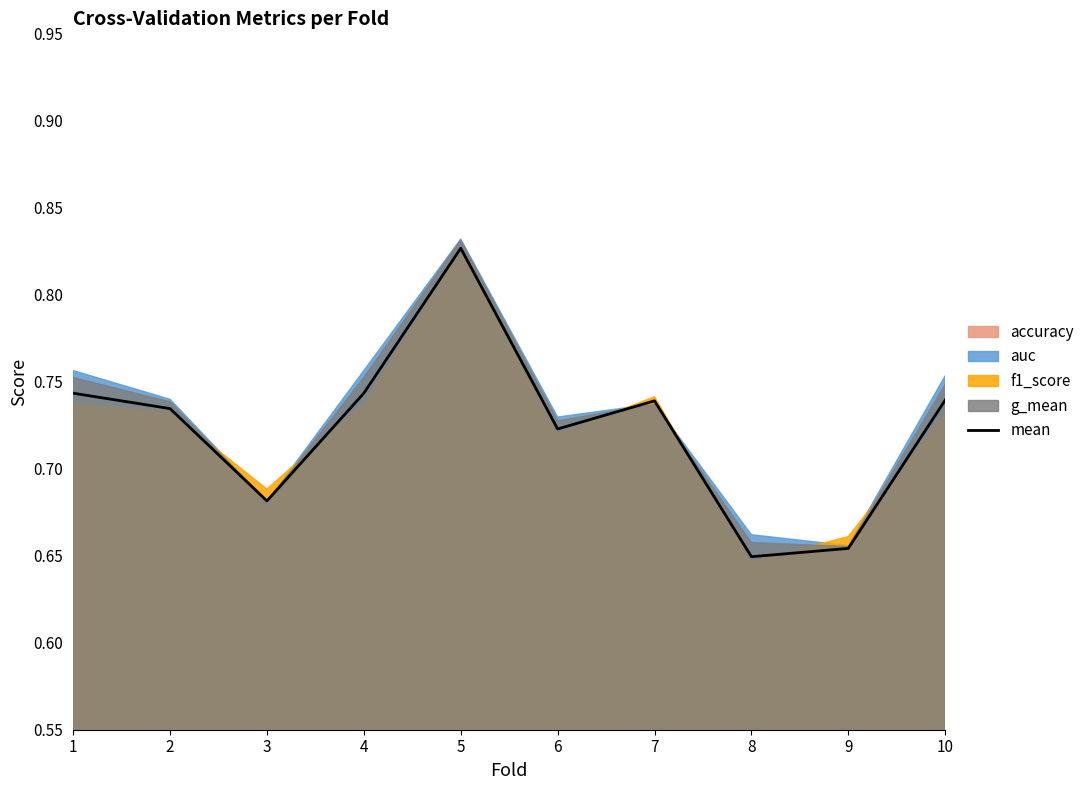

What is the difference between the second highest and second lowest values?

0.1